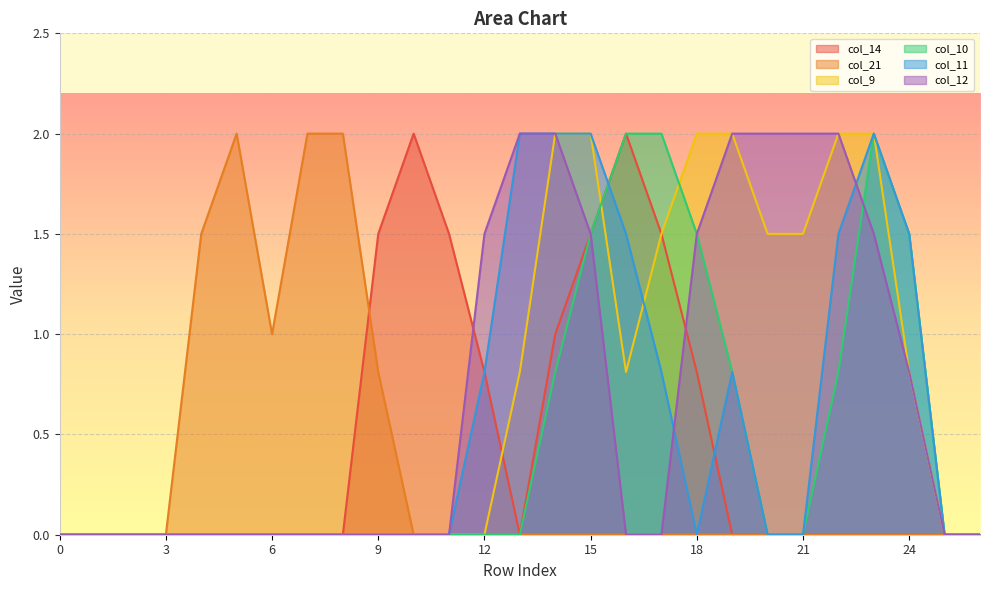

What is the difference between the col_11 values at 20 and 14?

2.0